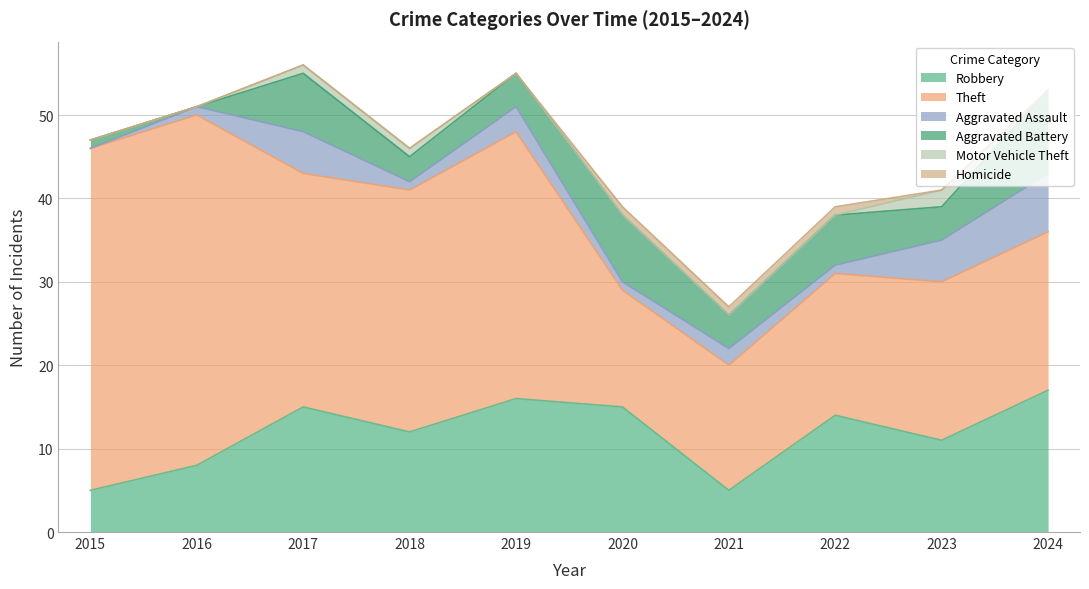

How many data points in Theft are above 28?

4